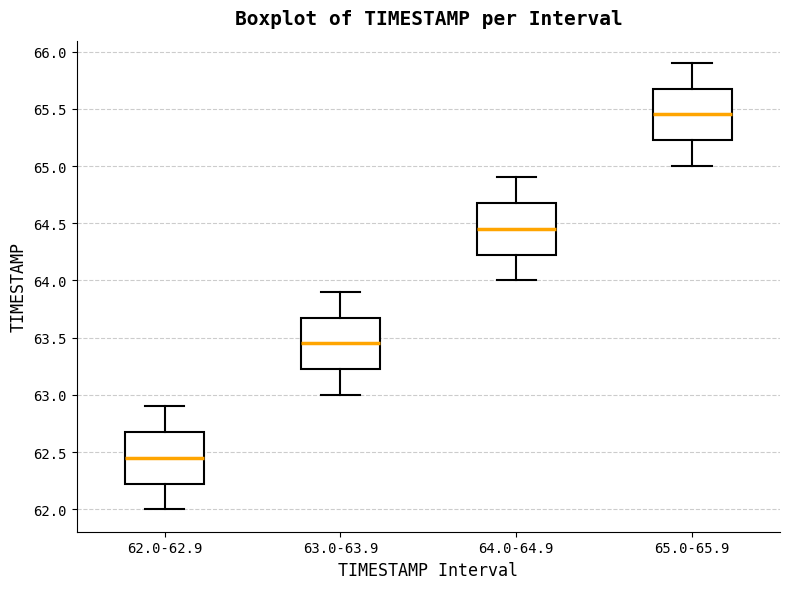

Reading left to right, transcribe this box plot: for each box, give where its median line is, the range the box spans, and where its two whiskers end, as read against the y-axis. The values are not printed on the chart, so give them approximately, as read against the axis.

62.0-62.9: median 62.45, box 62.25 to 62.70, whiskers 62.00 to 62.90
63.0-63.9: median 63.45, box 63.25 to 63.70, whiskers 63.00 to 63.90
64.0-64.9: median 64.45, box 64.25 to 64.70, whiskers 64.00 to 64.90
65.0-65.9: median 65.45, box 65.25 to 65.70, whiskers 65.00 to 65.90